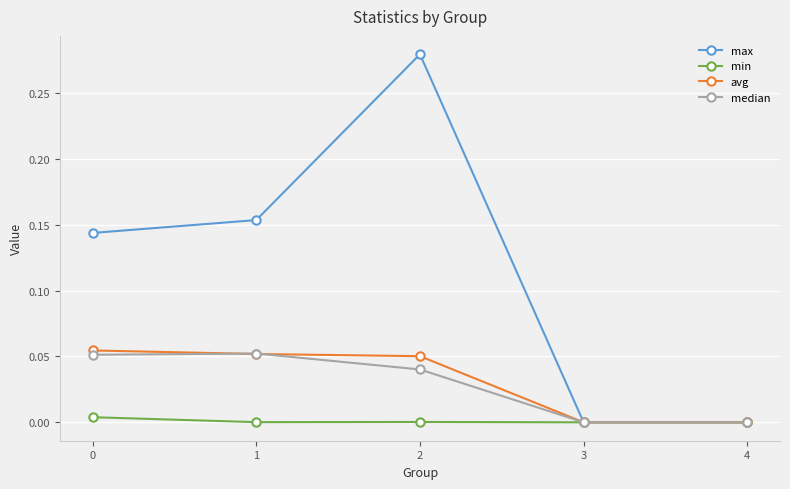

True or false: max has more than 1 interior local peaks.

False